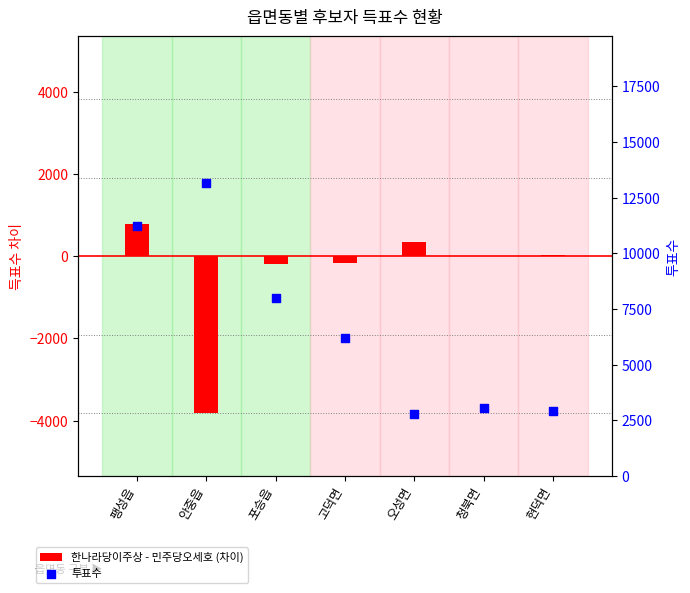

Which series has the largest total across all categories?

투표수